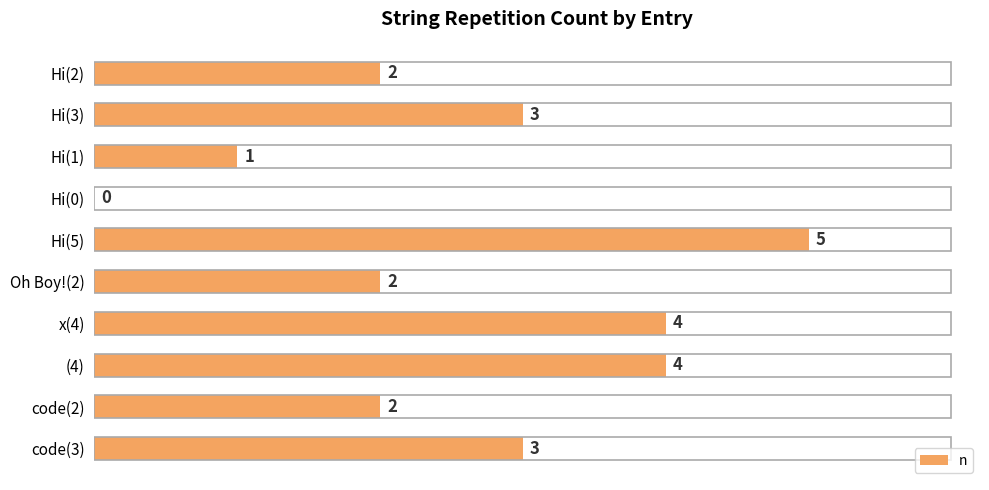

The chart shows a value of 1 at Hi(1). True or false?

True